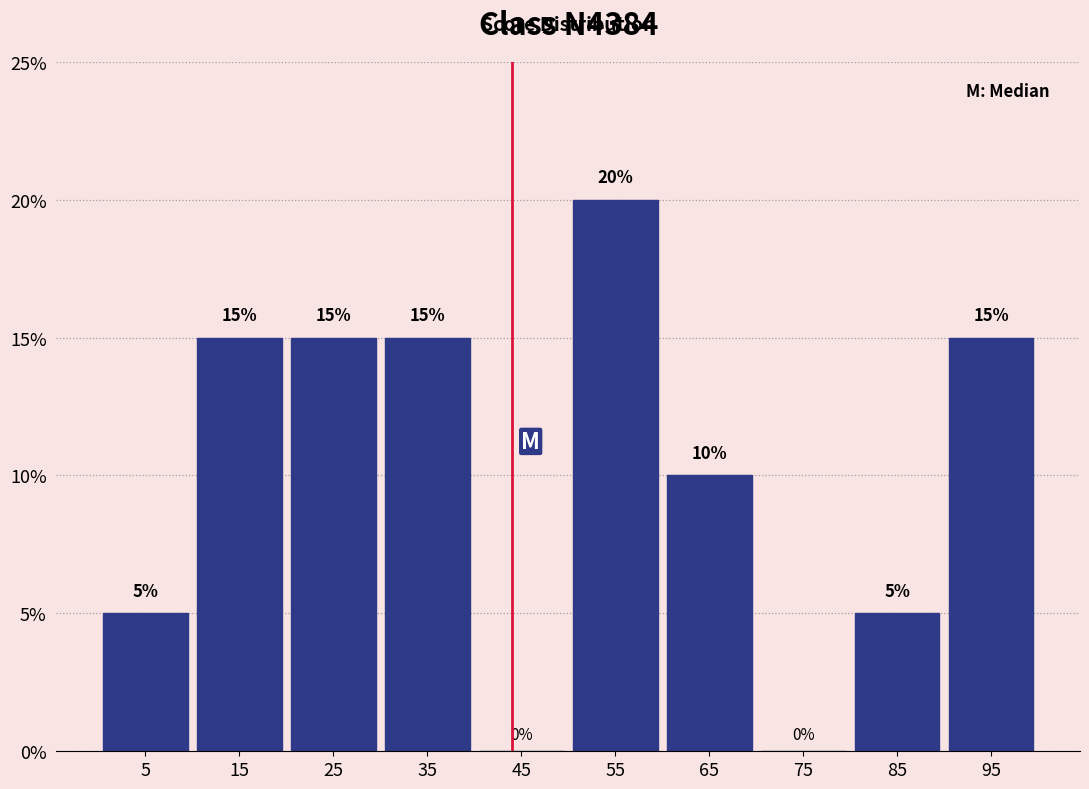

Reading left to right, list every bar in this chart as the range it spans on the x-axis followed by its height.

0 to 10: 5
10 to 20: 15
20 to 30: 15
30 to 40: 15
40 to 50: 0
50 to 60: 20
60 to 70: 10
70 to 80: 0
80 to 90: 5
90 to 100: 15